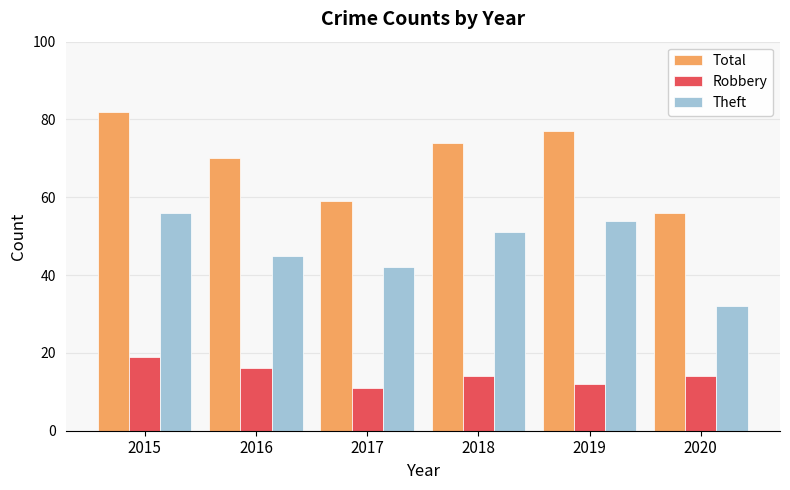

At which category does the chart reach its peak across all series?

2015